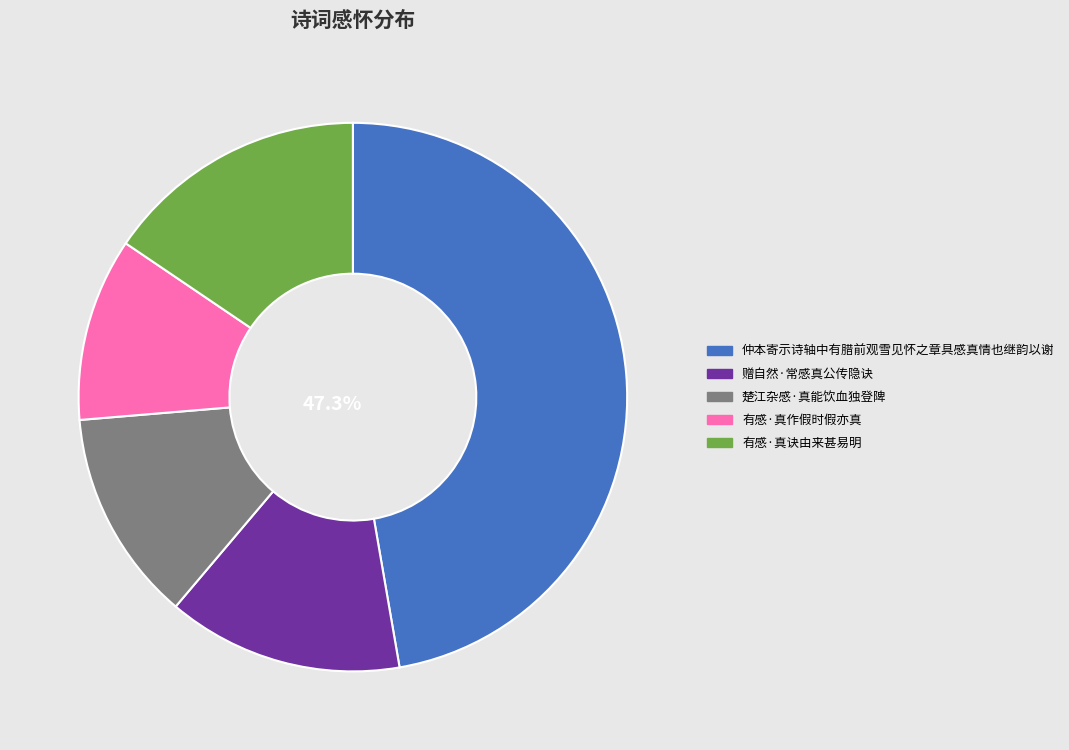

Which slice is the largest?

仲本寄示诗轴中有腊前观雪见怀之章具感真情也继韵以谢